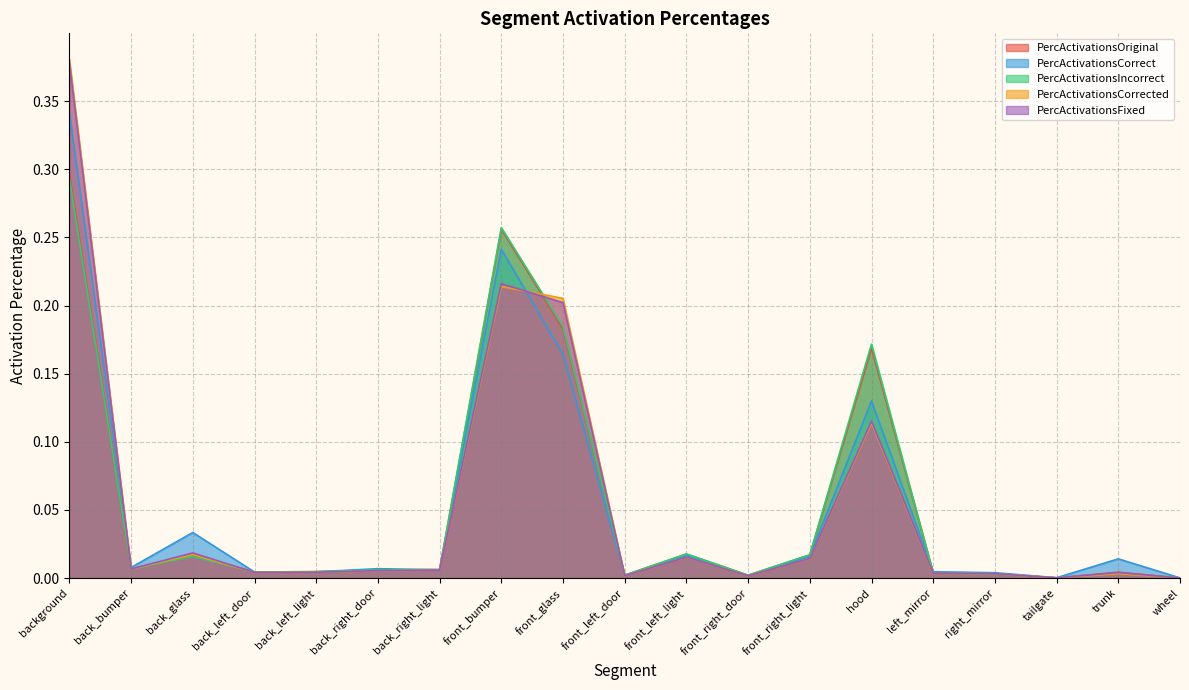

The value of PercActivationsOriginal at front_right_light is 0.0. True or false?

True